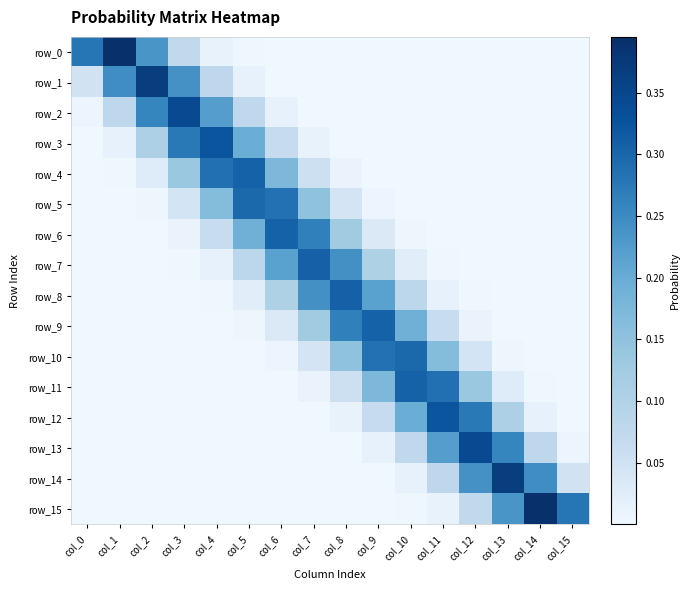

What is the difference between the highest and lowest values at col_9?

0.3